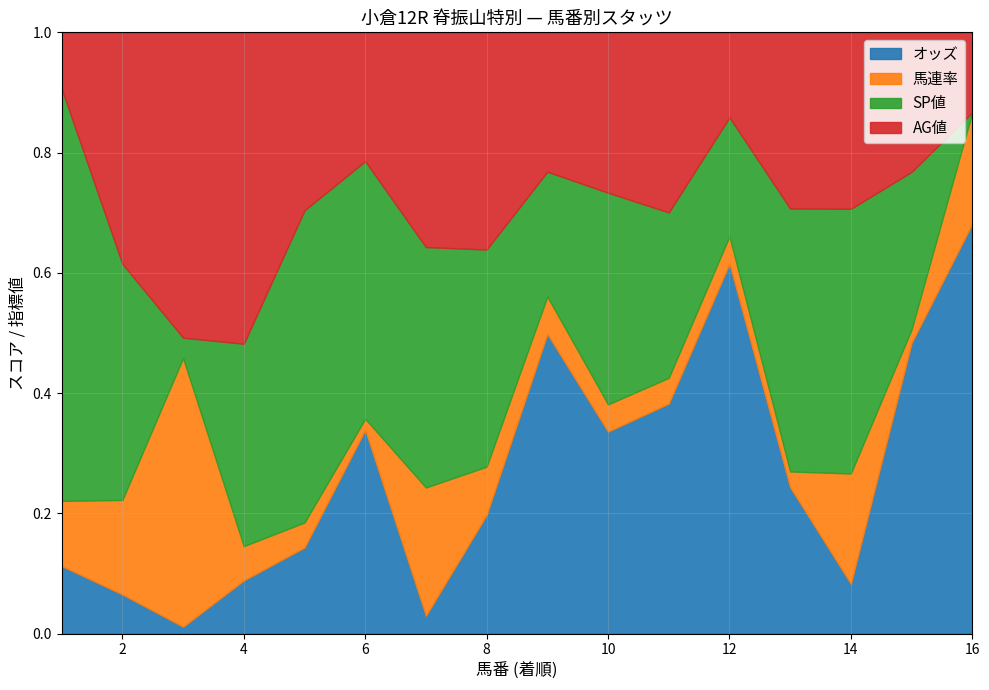

How many interior local peaks does the オッズ series have?

4